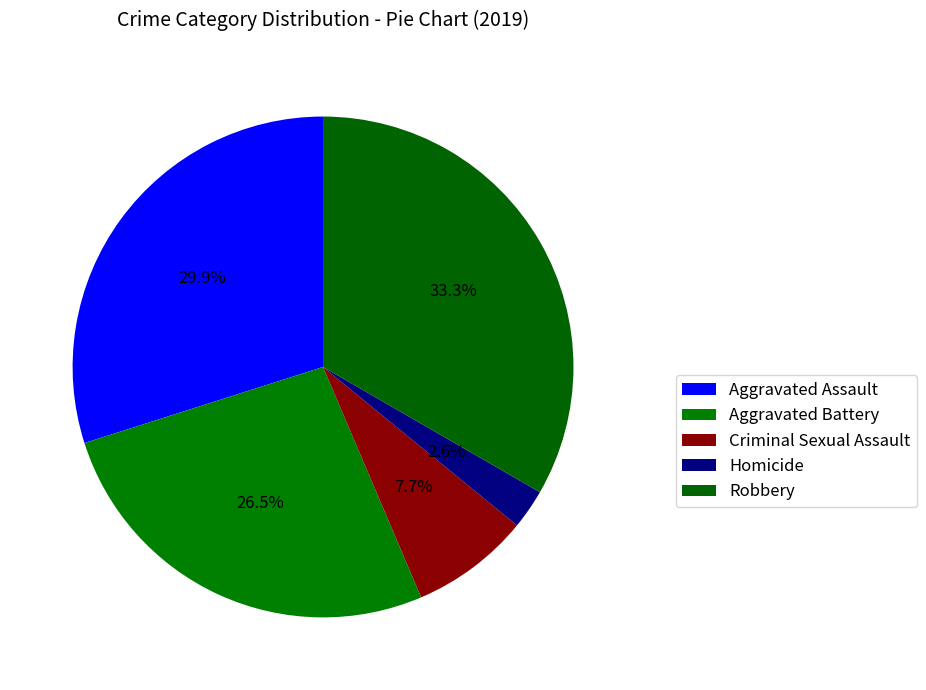

How many slices are in this pie chart?

5